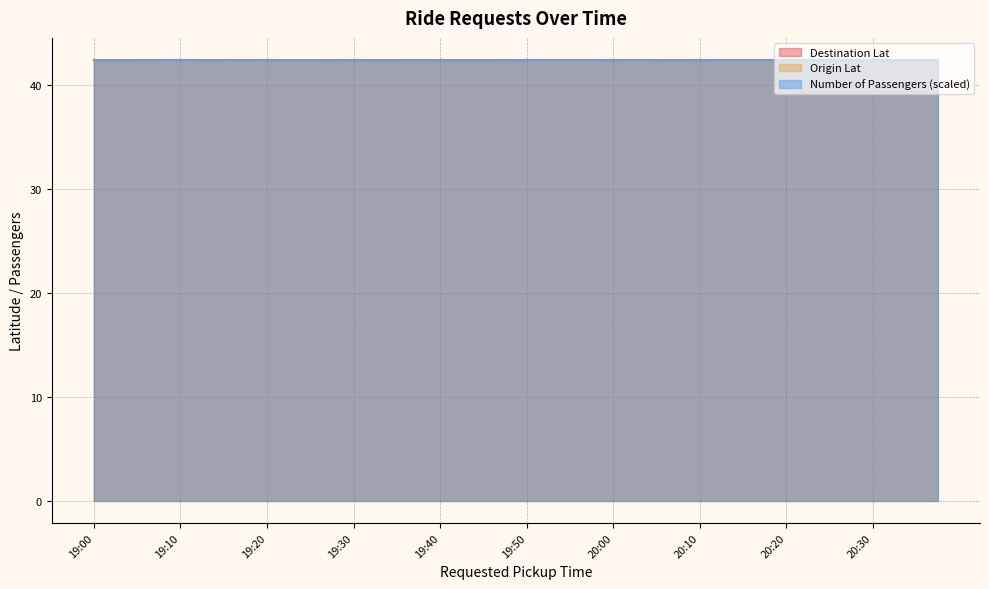

What is the lowest value of the Origin Lat series?

42.4